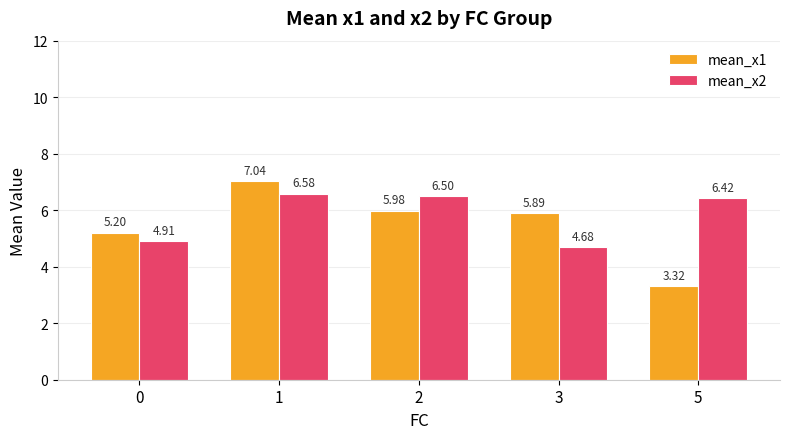

At how many categories does at least one series exceed 4?

5